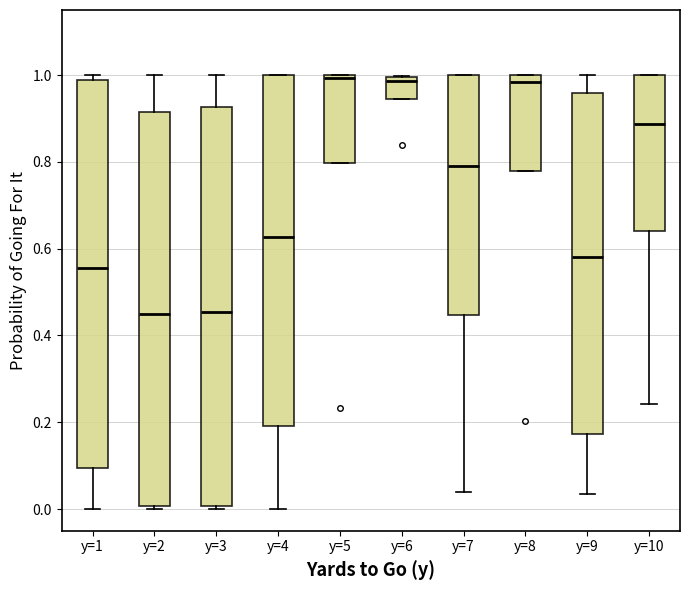

Where does the lower whisker of the box for y=10 end on the y-axis? The values are not printed on the chart, so give them approximately, as read against the axis.

0.24